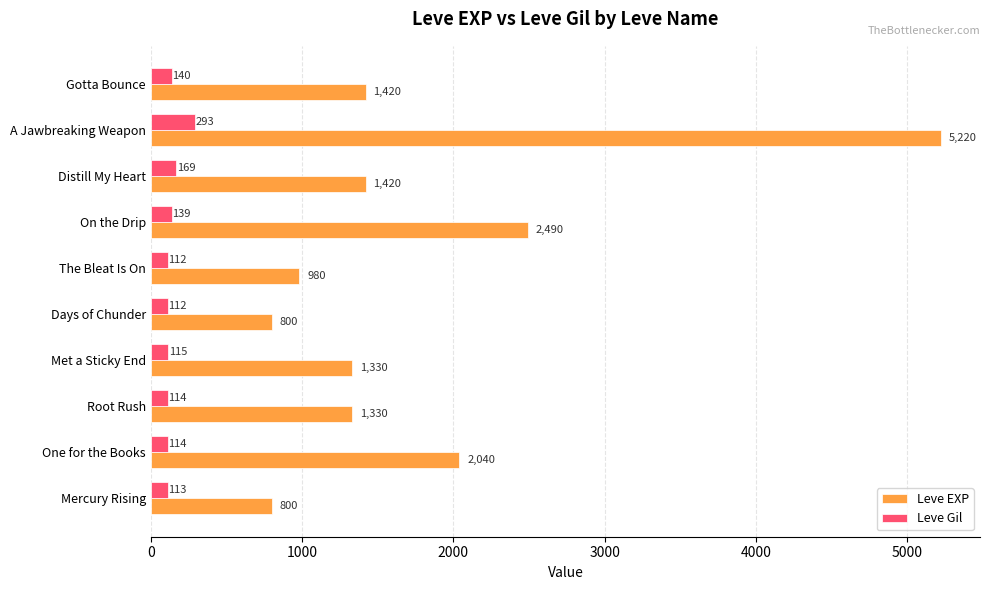

Which category has the highest value in the Leve Gil series?

A Jawbreaking Weapon